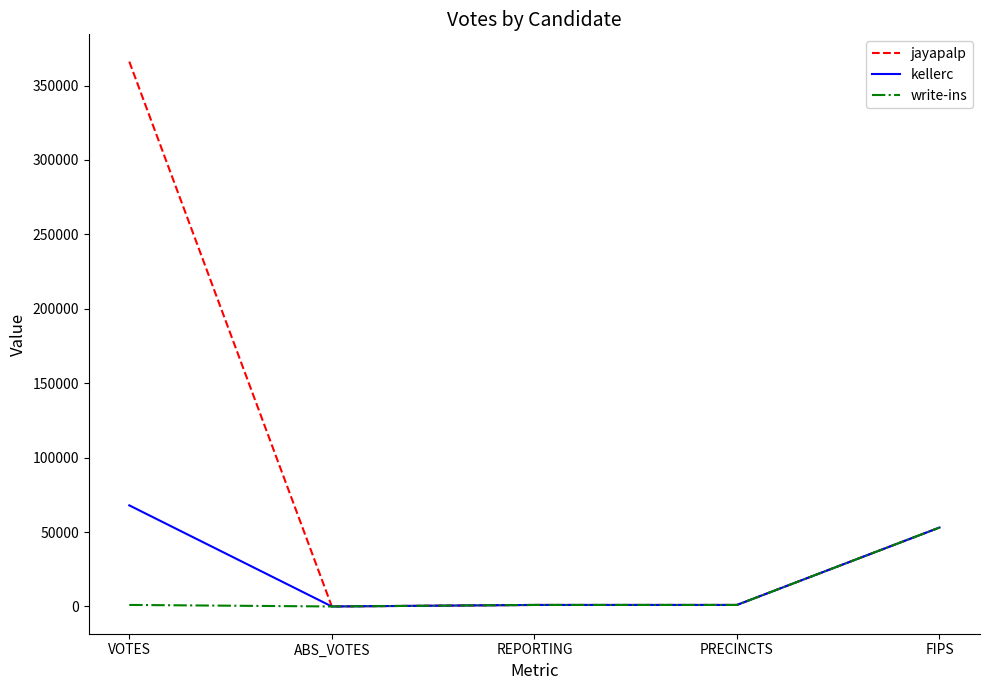

Where is write-ins nearest to the value 26516?

VOTES